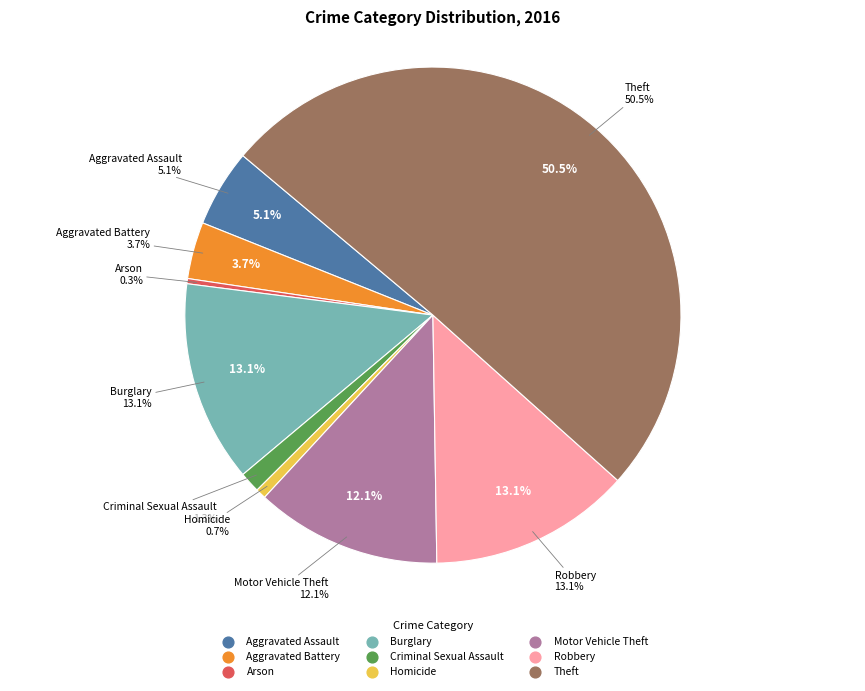

What percentage do Motor Vehicle Theft and Criminal Sexual Assault together represent?

13.5%